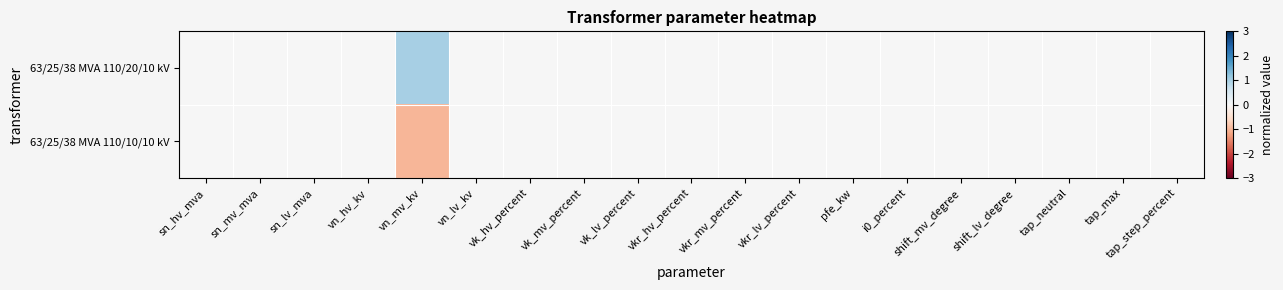

List the series in order of their peak value, highest first.

63/25/38 MVA 110/20/10 kV, 63/25/38 MVA 110/10/10 kV